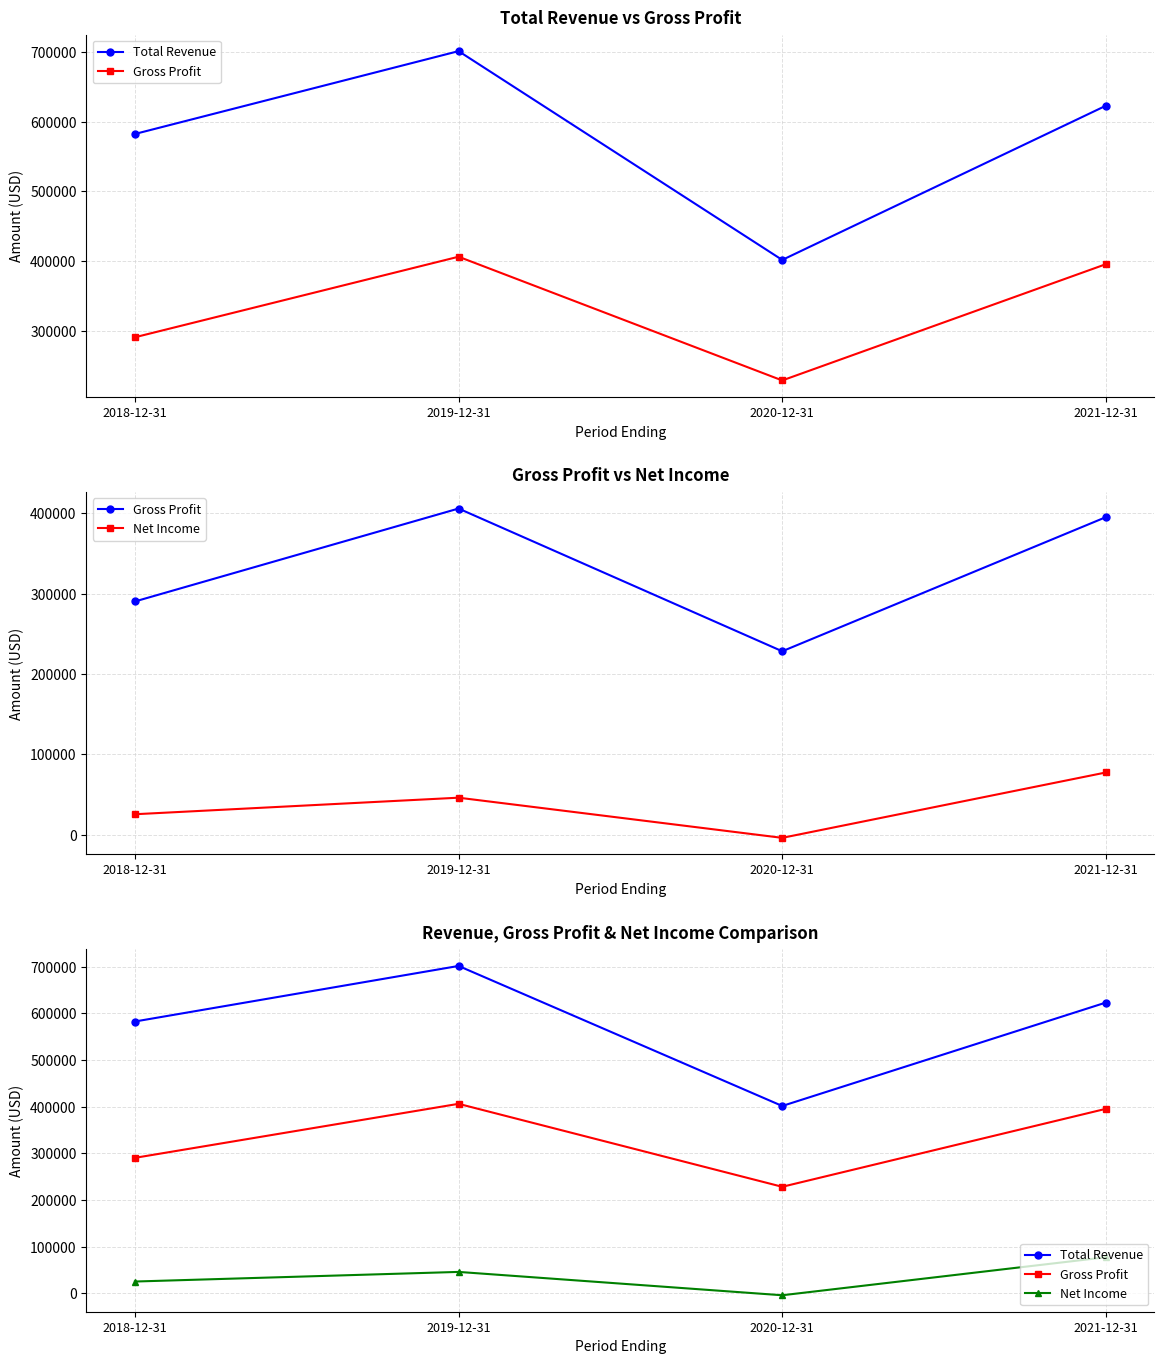

What is the value of the Gross Profit point at the 4th from the left?

395400